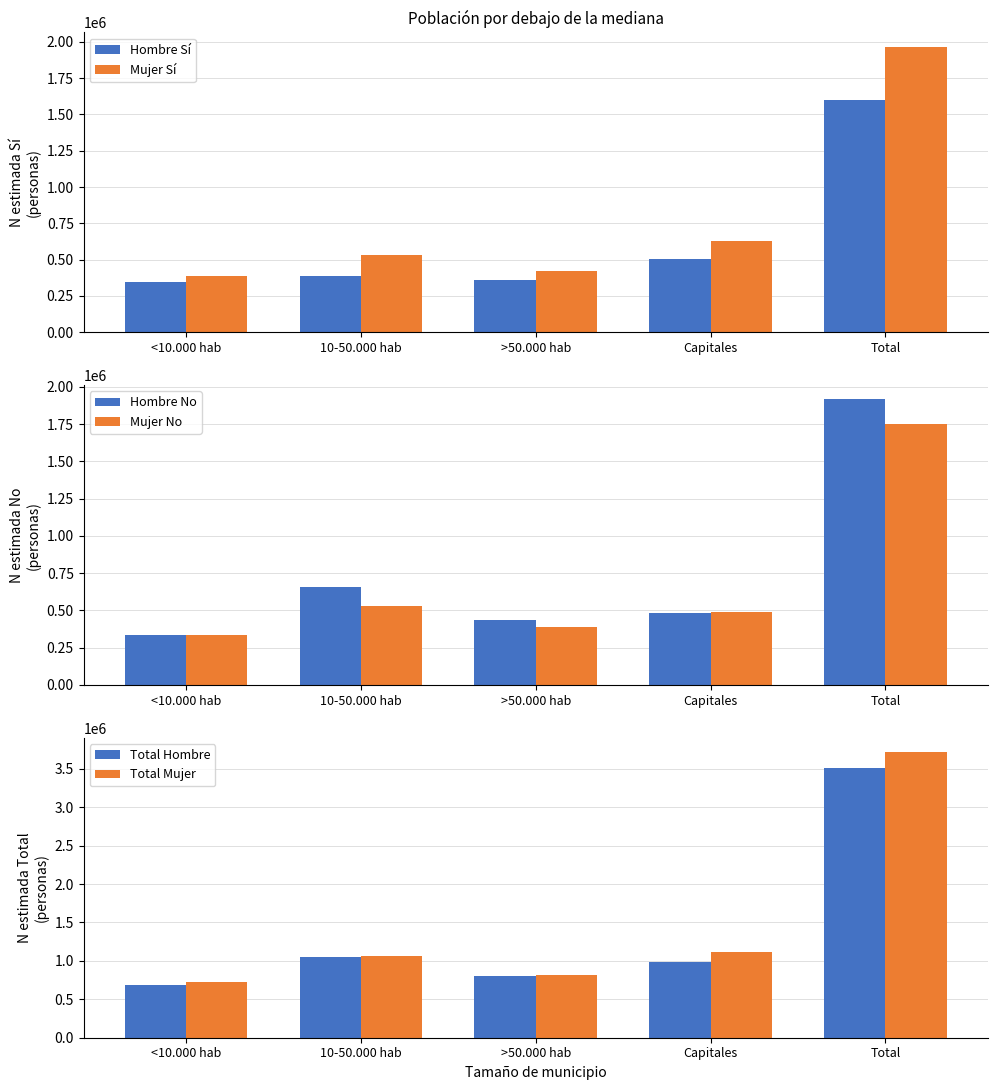

What is the label of the 2nd bar from the left?

10-50.000 hab